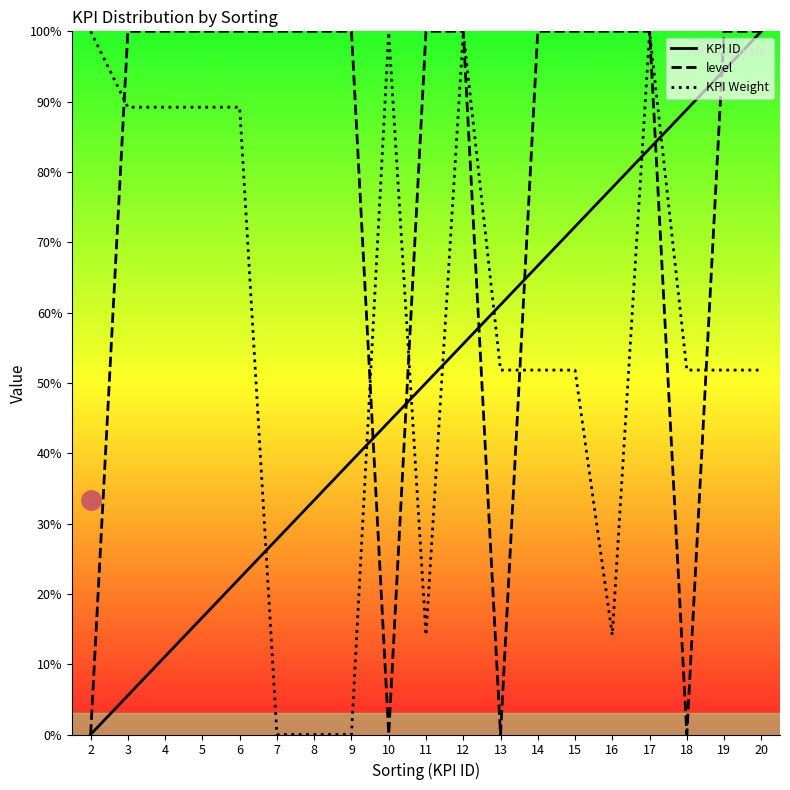

What is the average value of the KPI ID series?

0.5